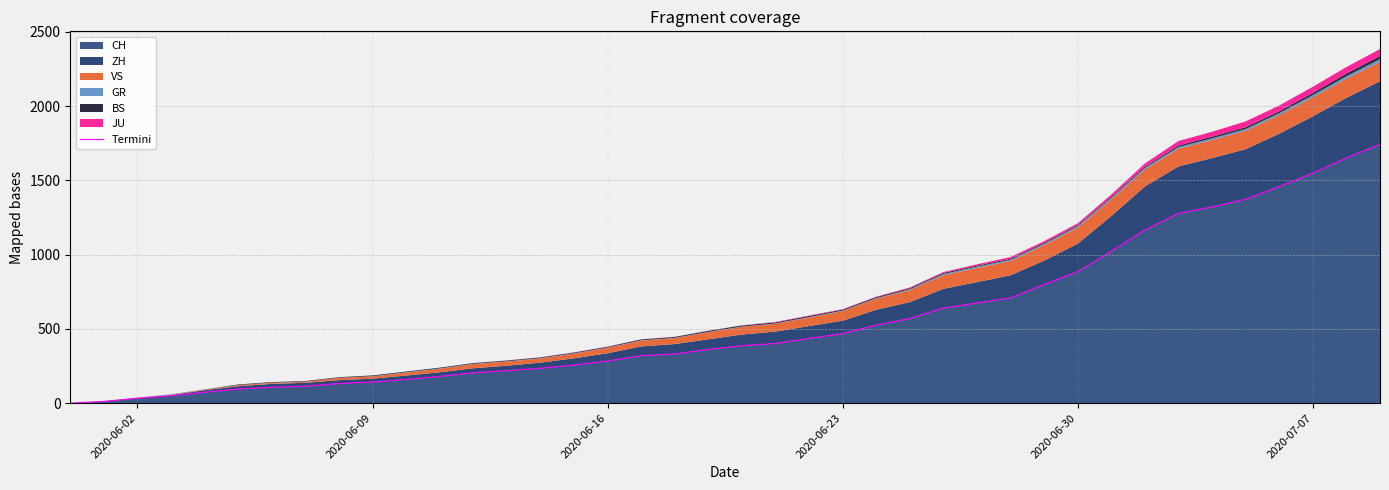

What is the sum of all values?

22371